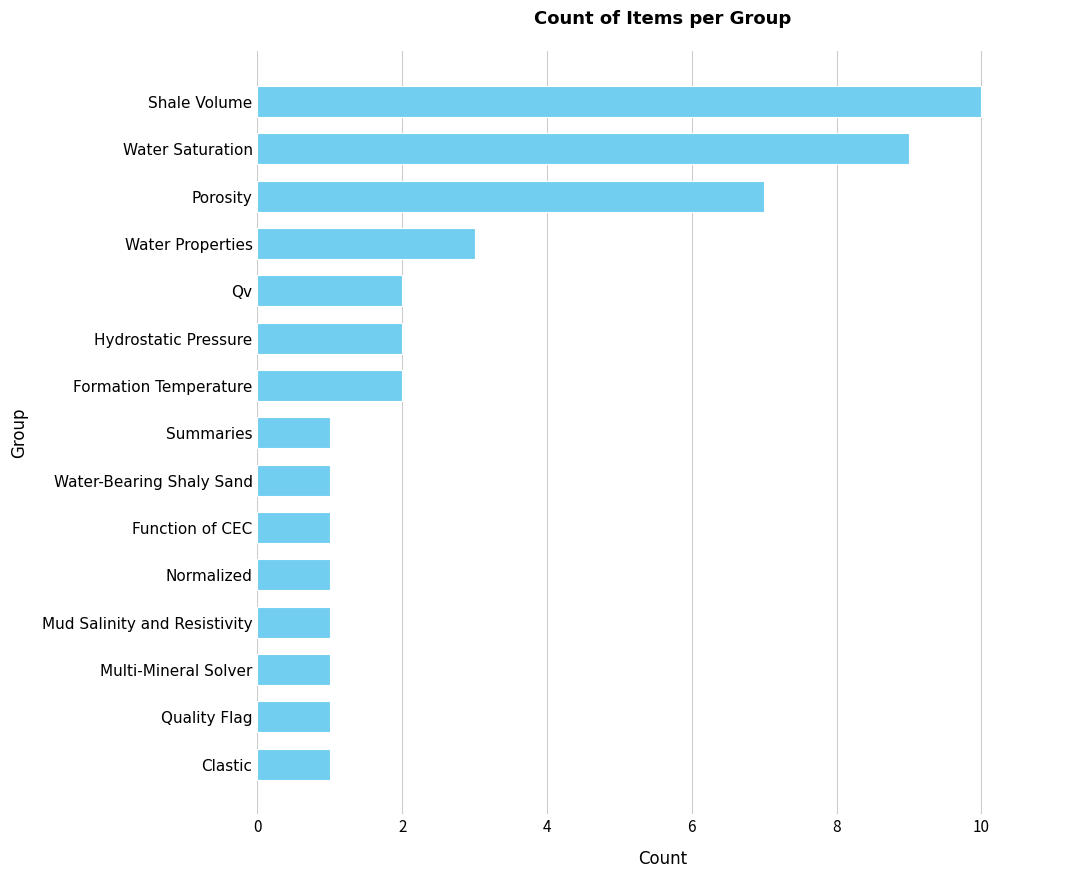

Count the values in the range 1 to 3.

12